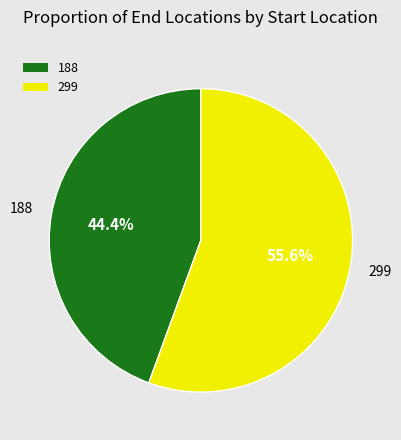

Which category has the biggest portion of the pie?

299